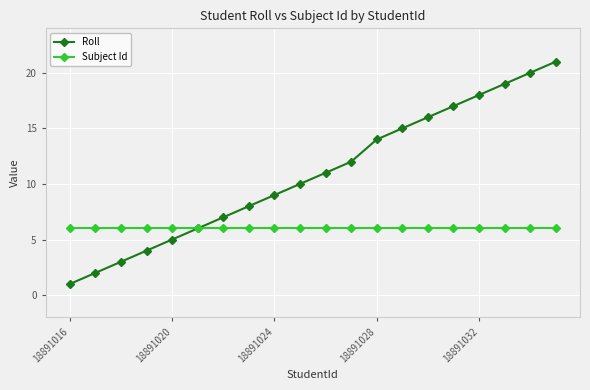

What is the value of the Subject Id point at the 13th from the left?

6